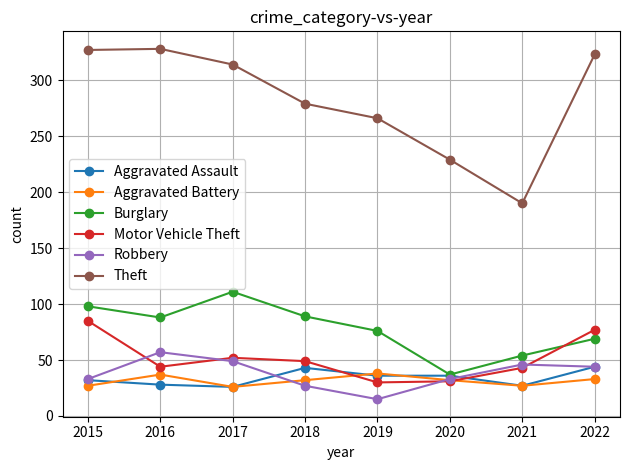

What is the maximum value shown in the chart?

328